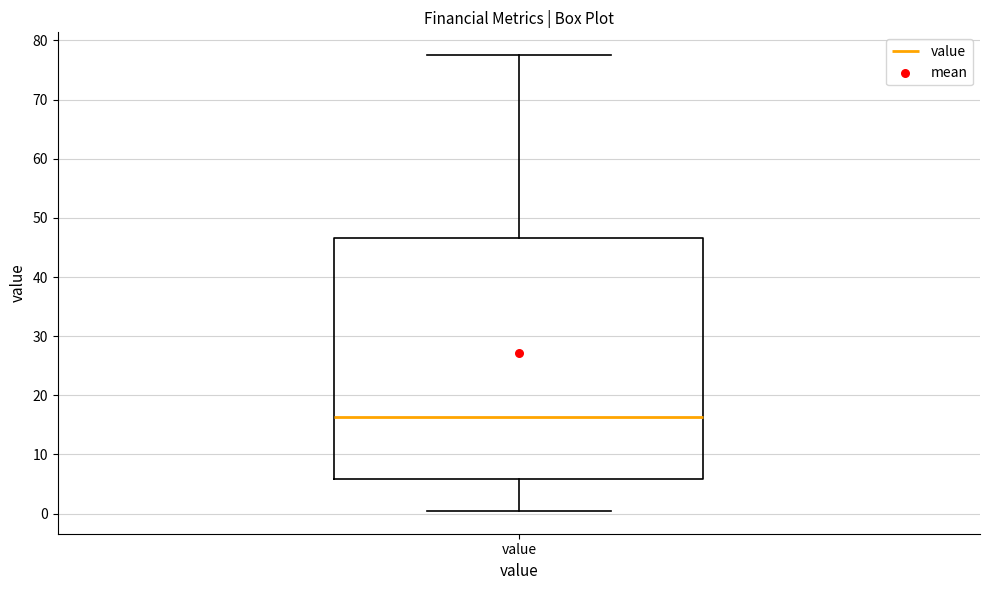

Read this box plot against the y-axis: the position of the median line, the range covered by the box, and the ends of both whiskers. The values are not printed on the chart, so give them approximately, as read against the axis.

median 16, box 6 to 47, whiskers 0 to 78